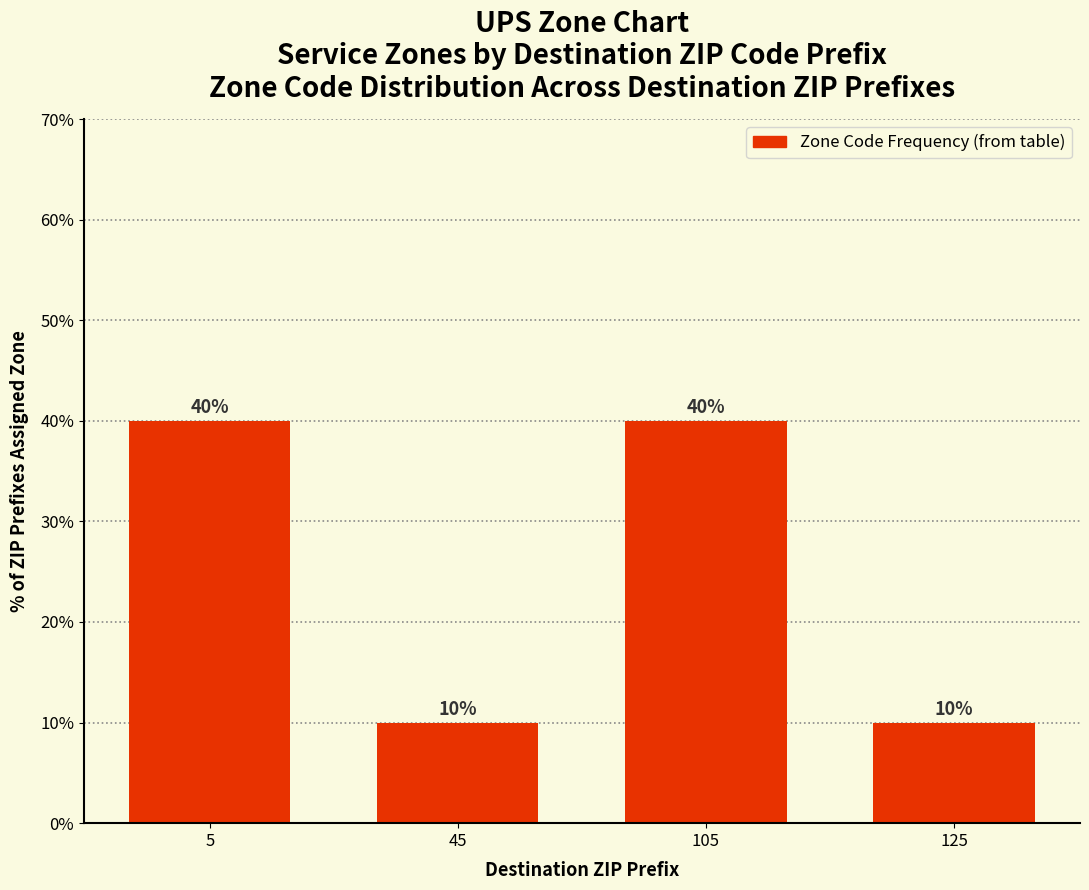

The chart shows a value of 18 at 5. True or false?

False